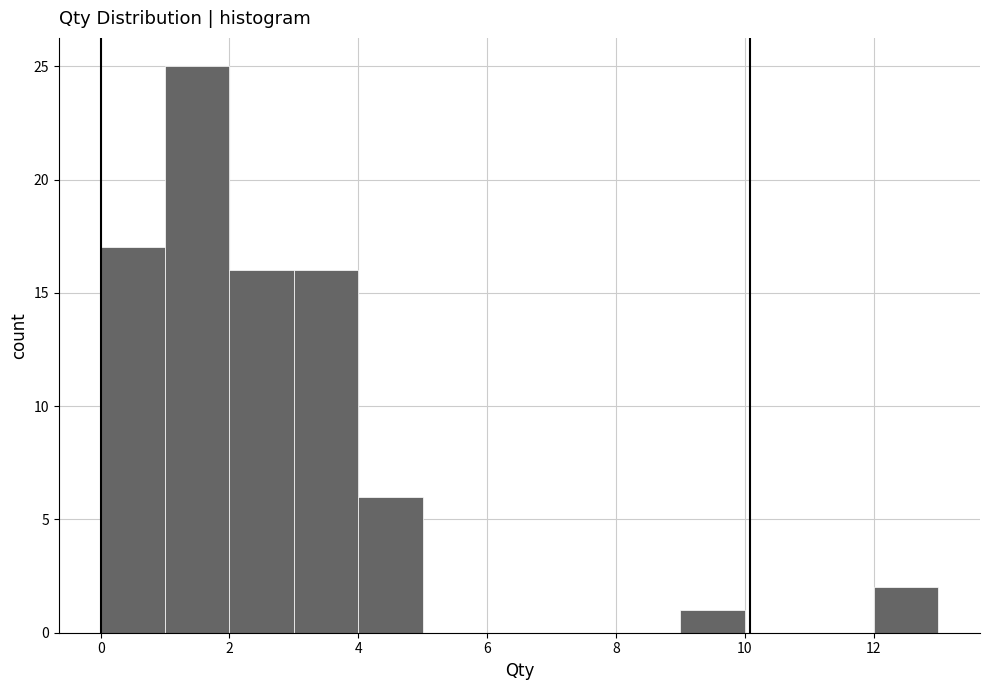

Over which range of the x-axis is the bar tallest?

1 to 2